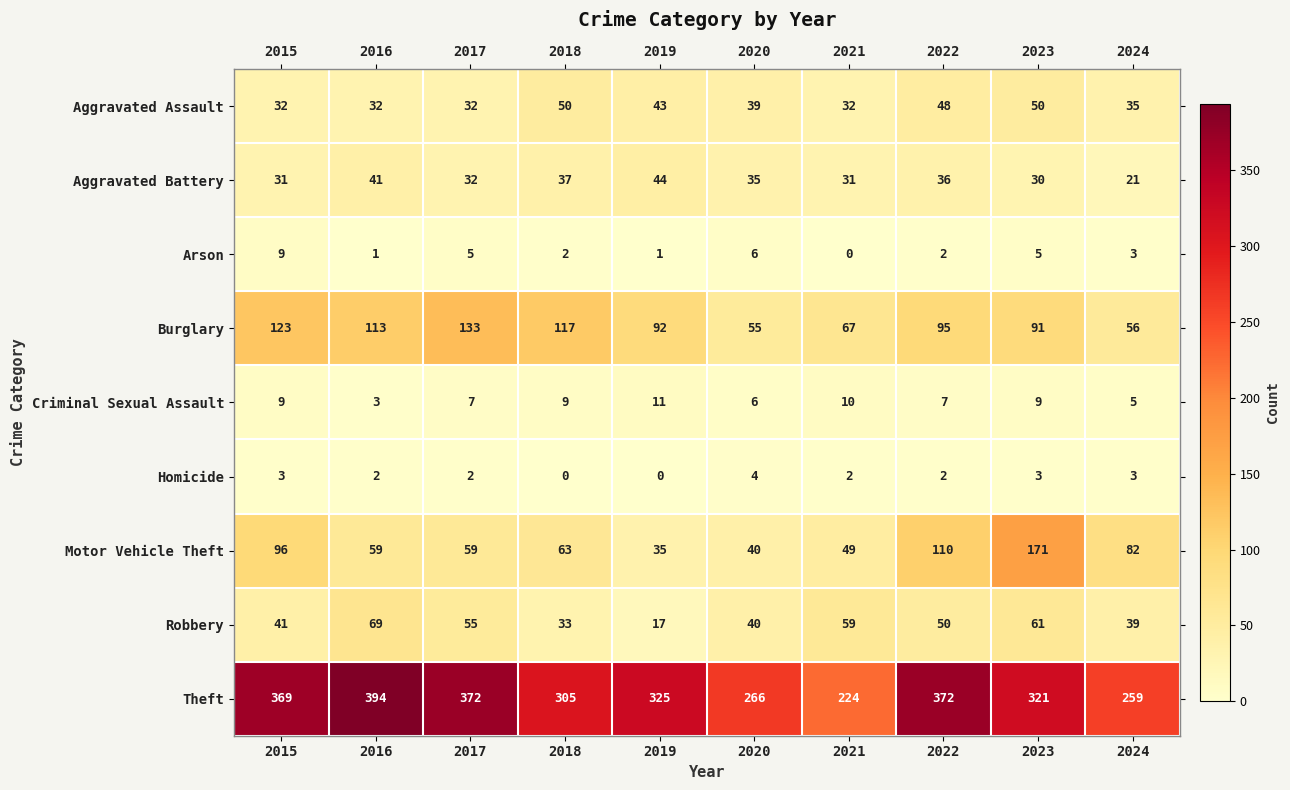

Where does the Robbery series first go above 50?

2016